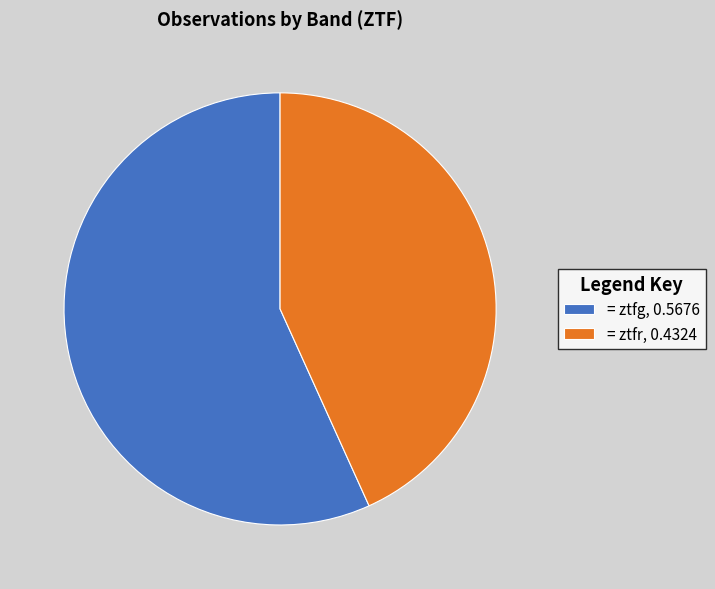

Which slice represents more than half of the pie?

= ztfg, 0.5676